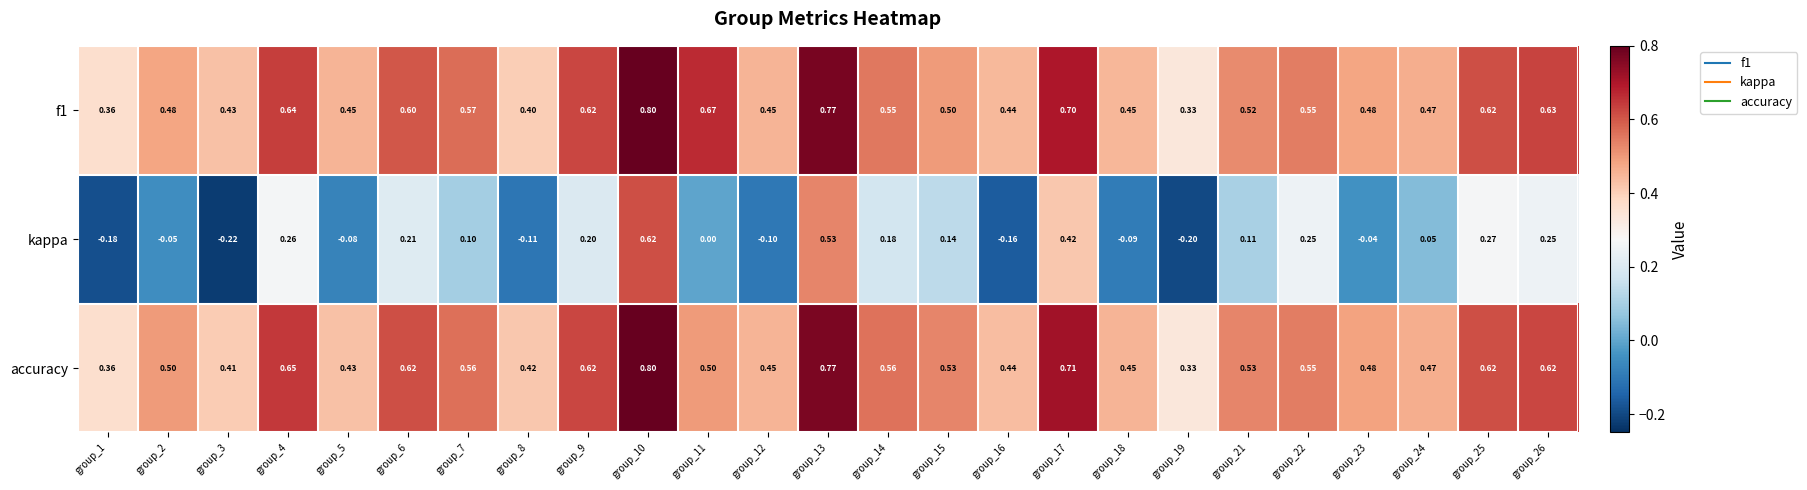

What is the total value across all series at group_21?

1.2